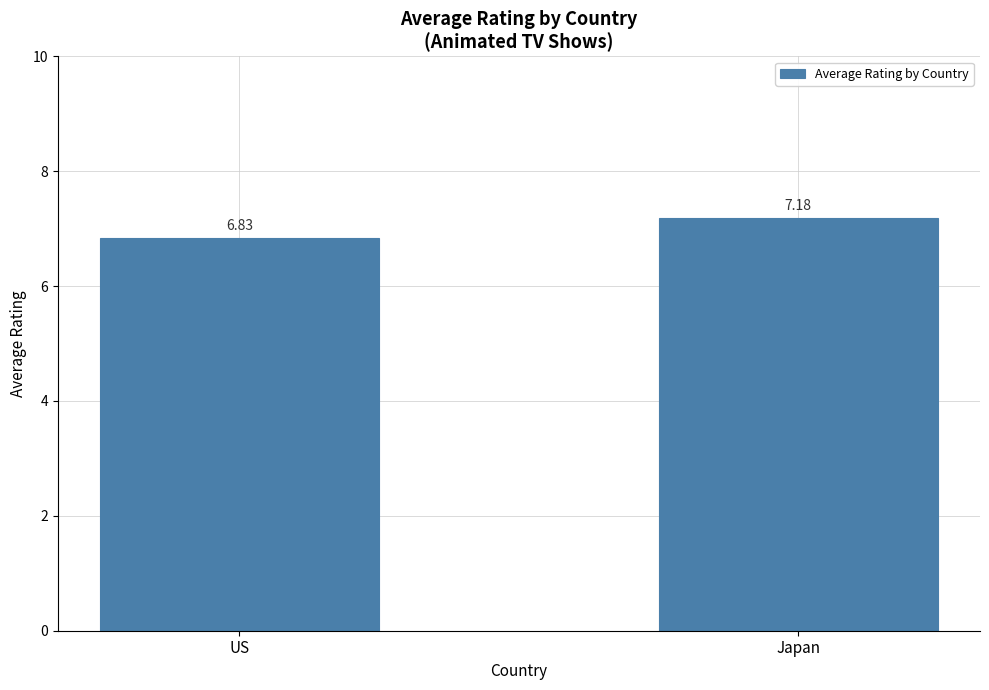

The value at US is 9.5. True or false?

False